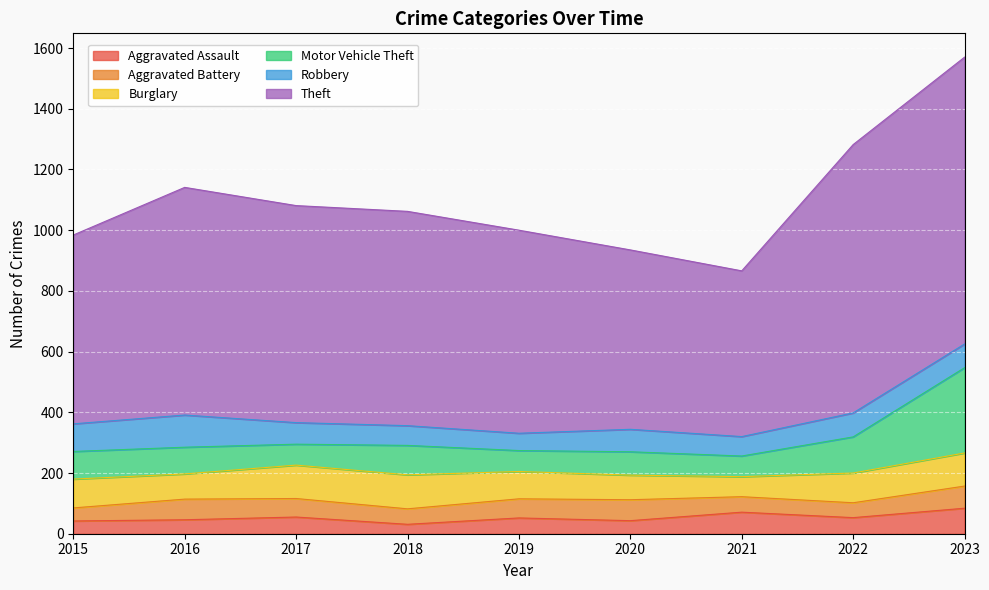

Between 2019 and 2022, which series saw the biggest shift?

Theft